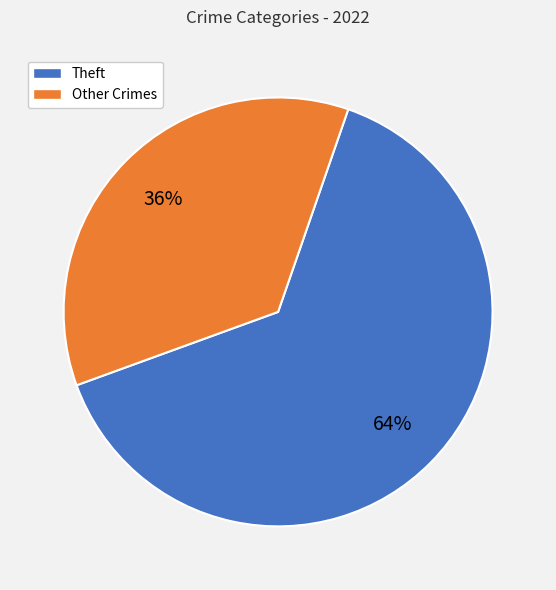

Is there a majority slice in this chart?

Yes